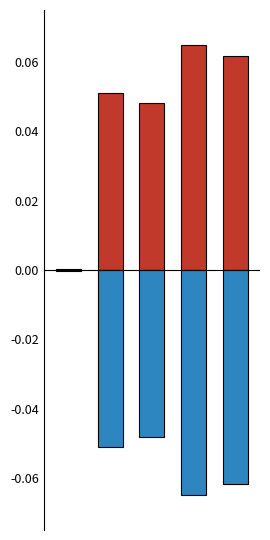

What is the value of the negative bar at the 4th from the left?

-0.1